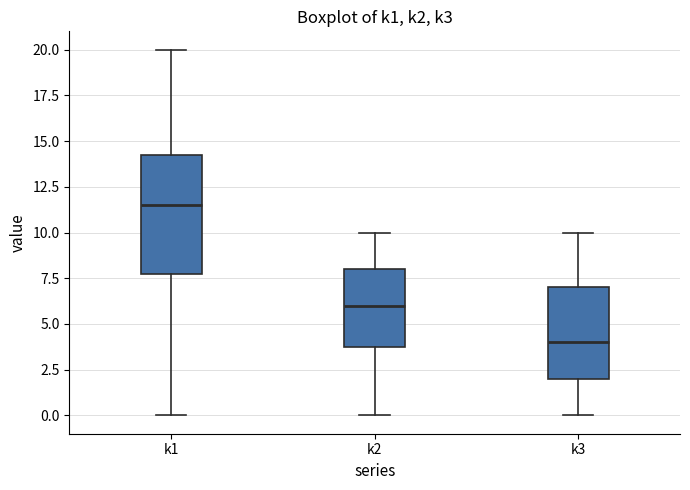

Reading left to right, read every box against the y-axis: the position of its median line, the range the box covers, and the ends of its whiskers. The values are not printed on the chart, so give them approximately, as read against the axis.

k1: median 11.5, box 8.0 to 14.5, whiskers 0.0 to 20.0
k2: median 6.0, box 4.0 to 8.0, whiskers 0.0 to 10.0
k3: median 4.0, box 2.0 to 7.0, whiskers 0.0 to 10.0